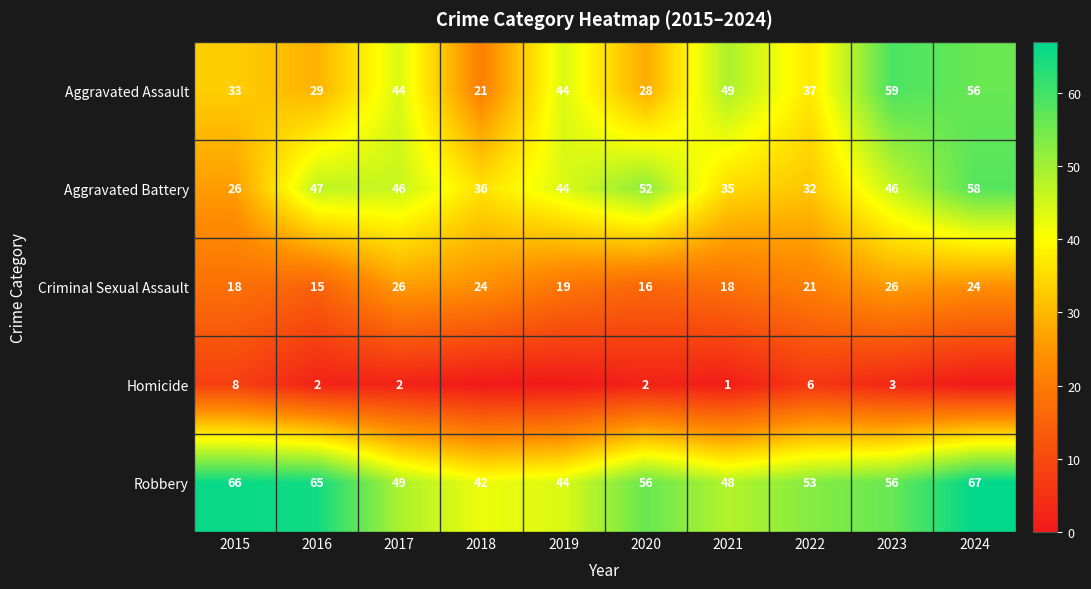

Is the value of Robbery at 2024 greater than the value of Aggravated Assault at 2020?

Yes